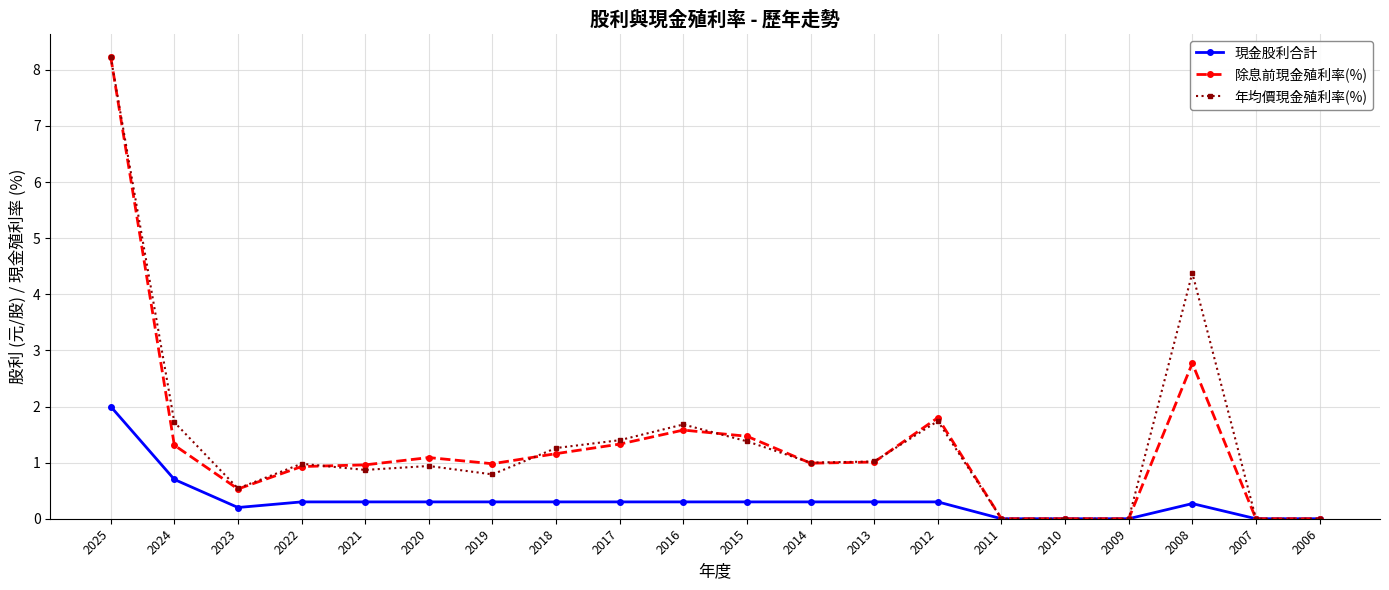

The 現金股利合計 series shows 0.3 at 2024. True or false?

False